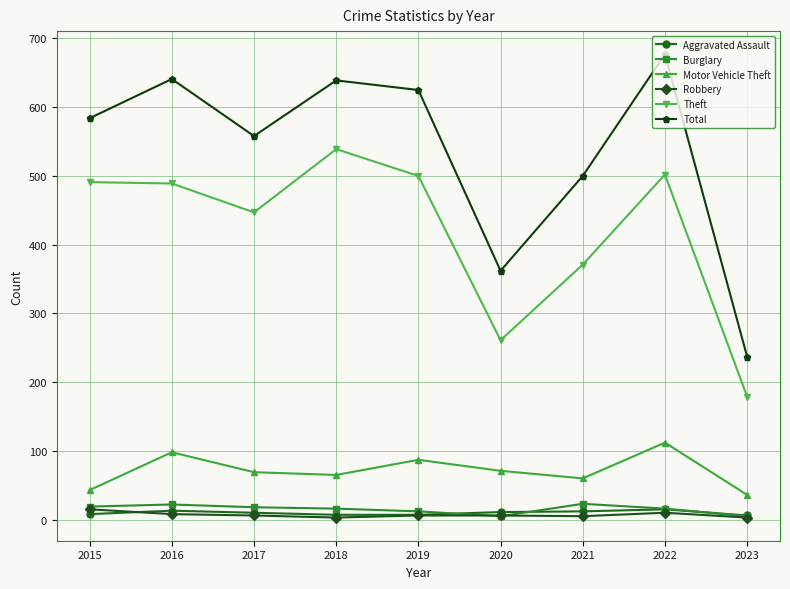

Is it true that Burglary equals 16 at 2018?

True